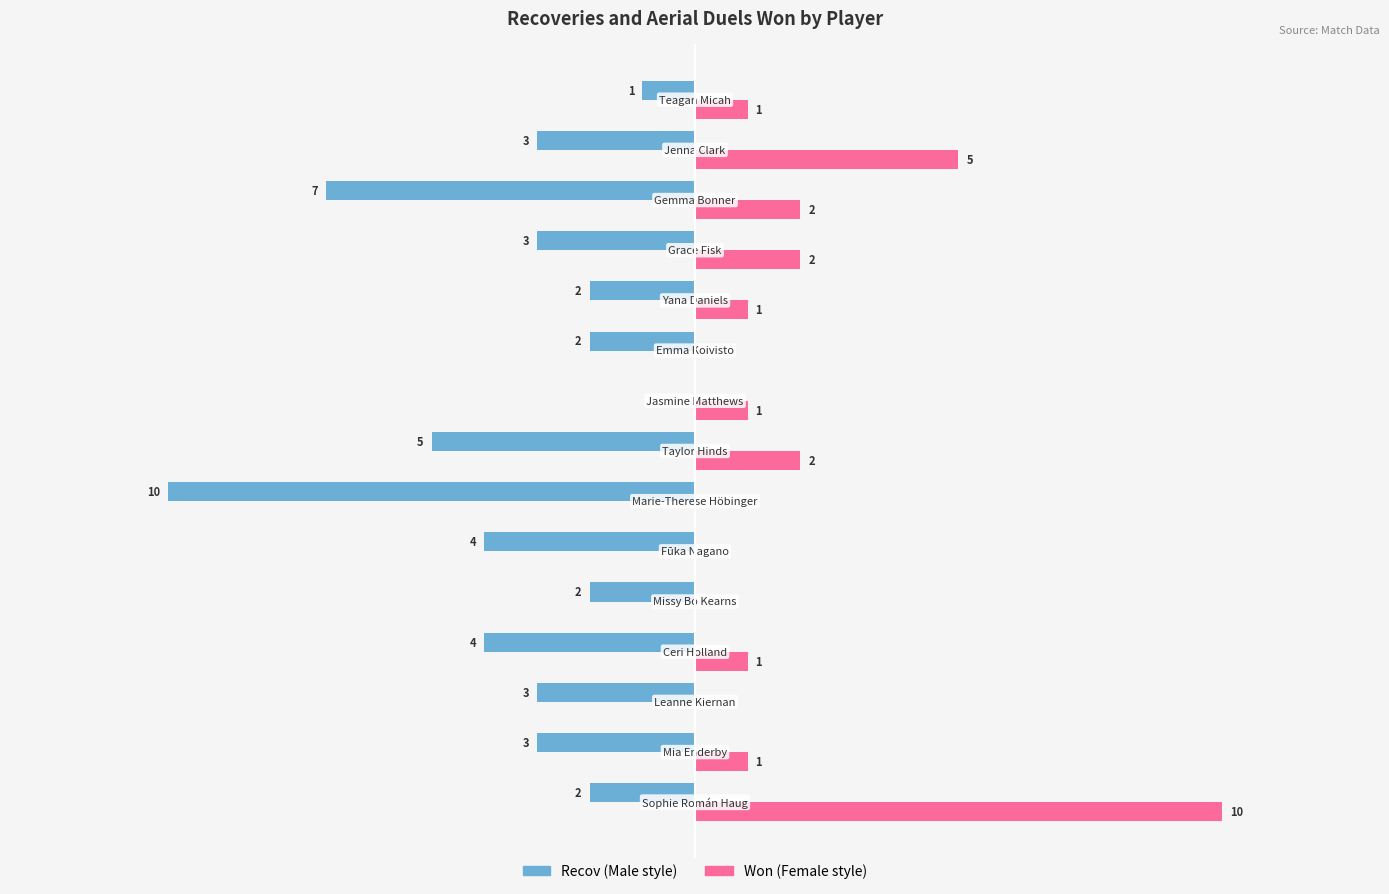

How many groups of bars are there?

15